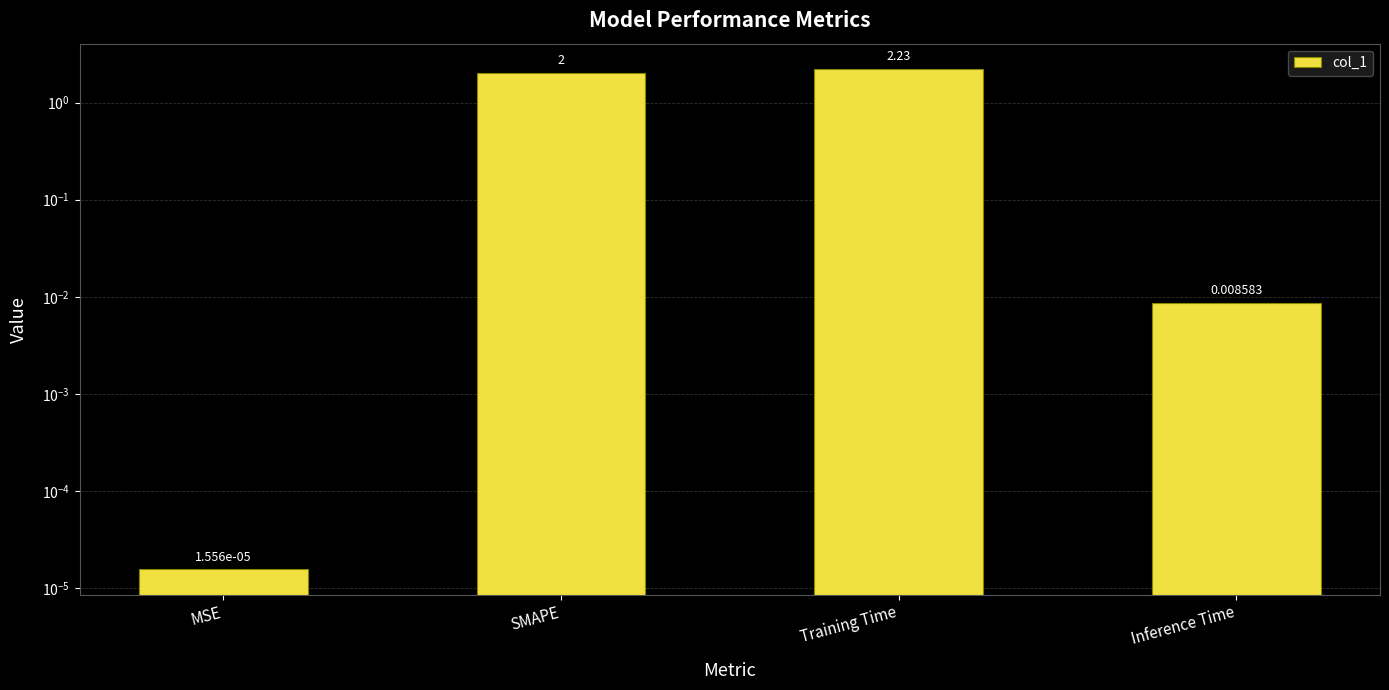

Rank the categories by value from highest to lowest.

Training Time, SMAPE, Inference Time, MSE